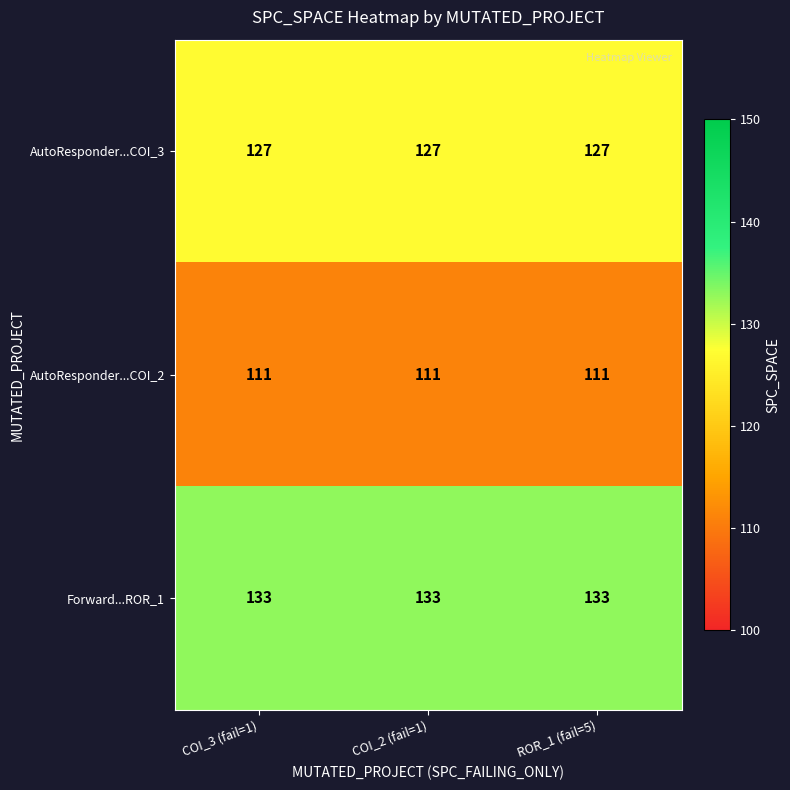

Which series has the largest total across all categories?

Forward...ROR_1